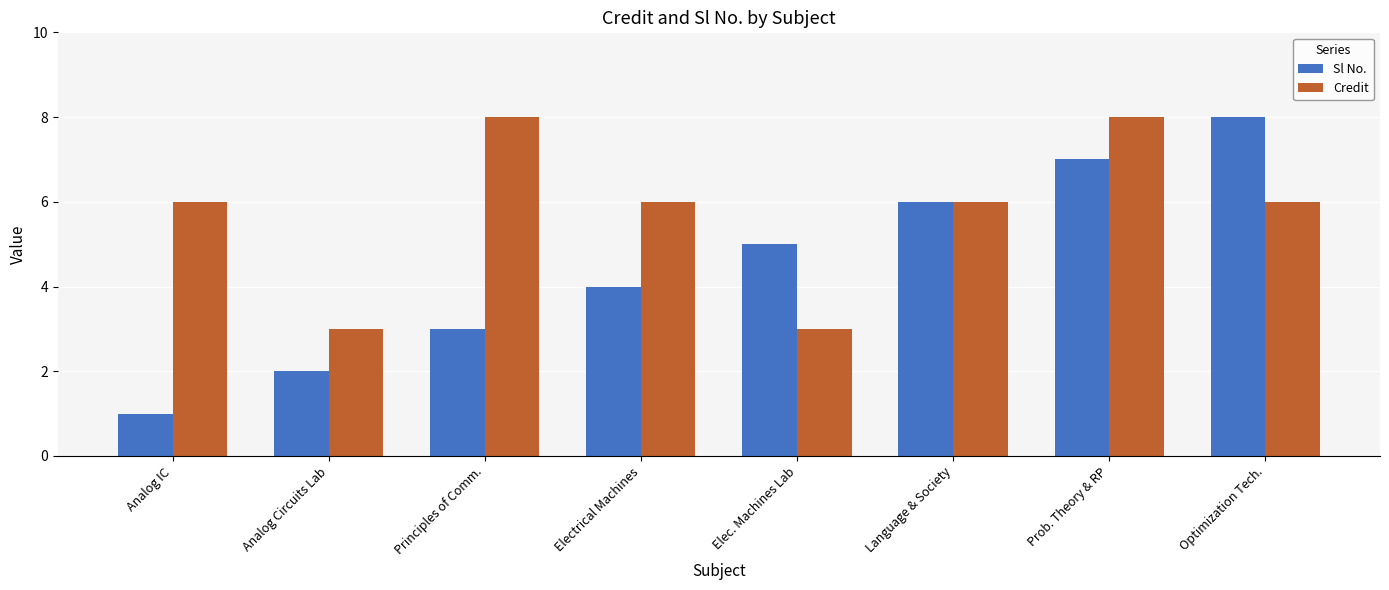

How many groups of bars are there?

8